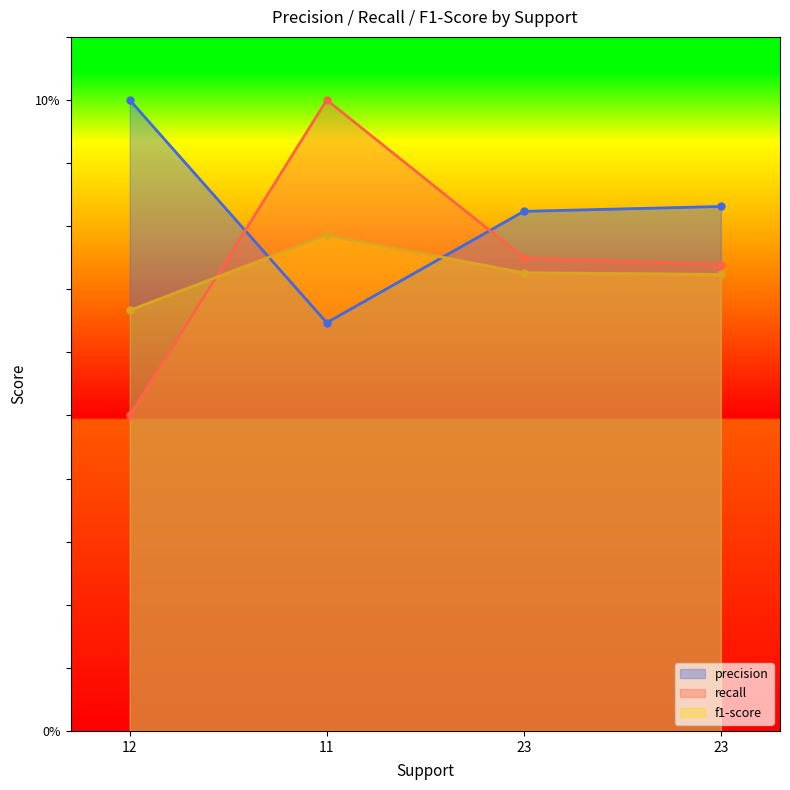

Is it true that f1-score equals 0.3 at 12?

False